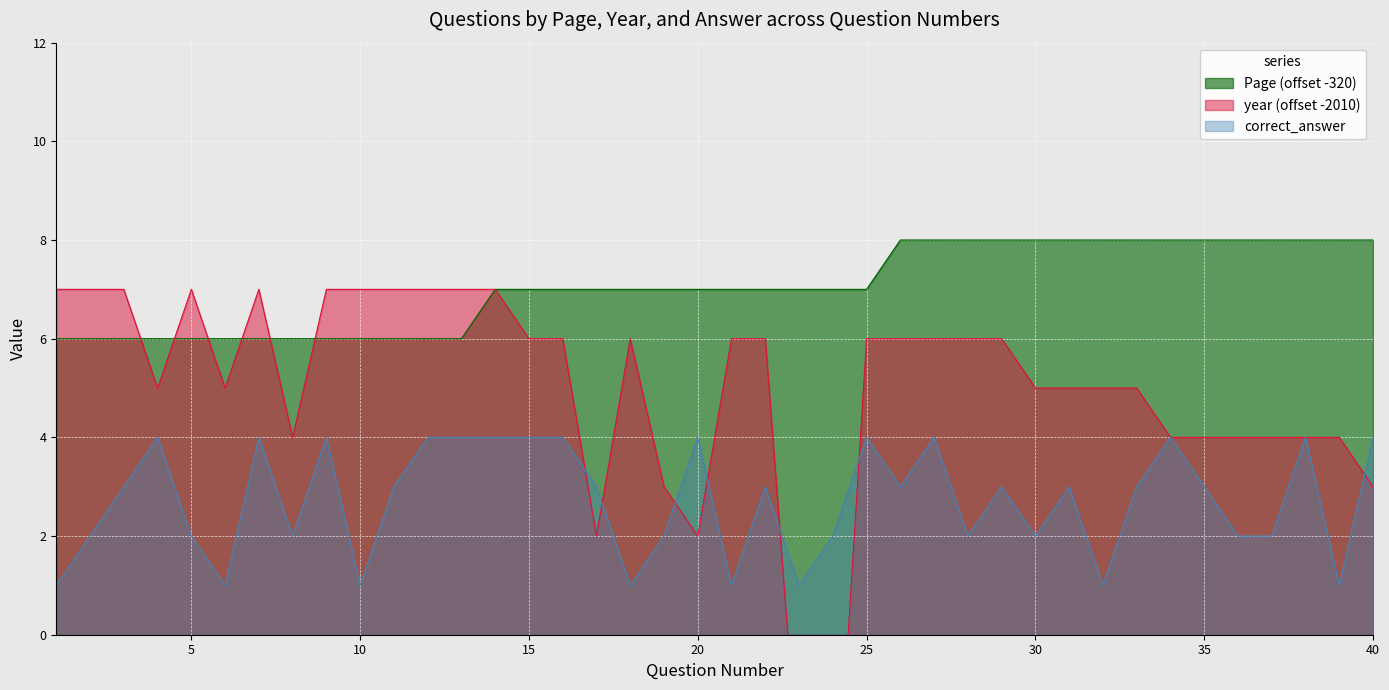

What is the difference between the highest and lowest values at 19?

5